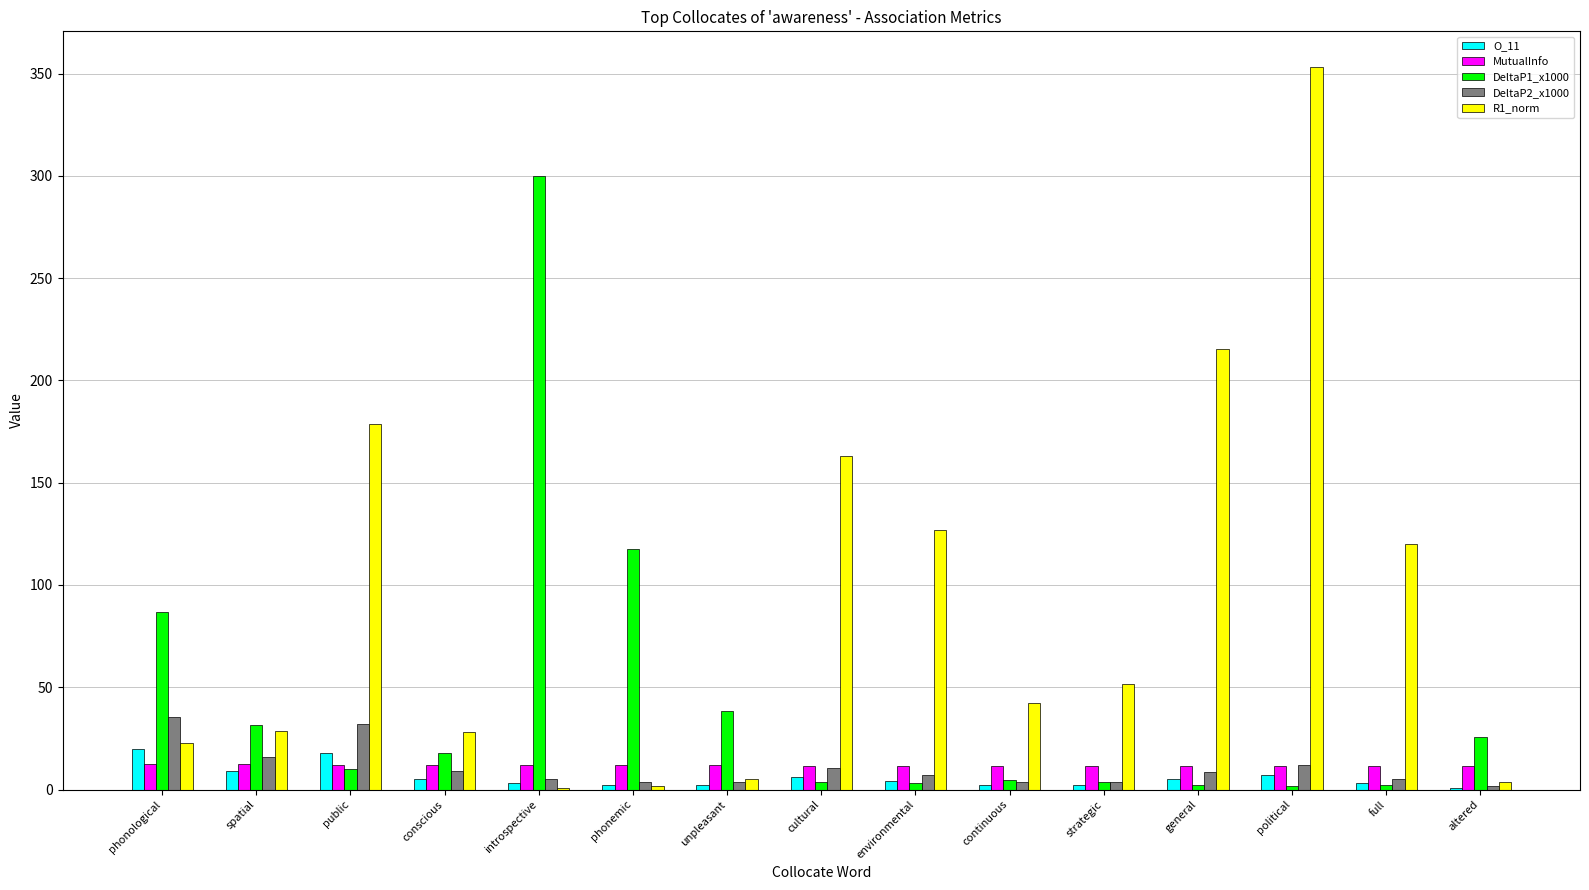

What is the approximate value of MutualInfo at spatial?

12.3